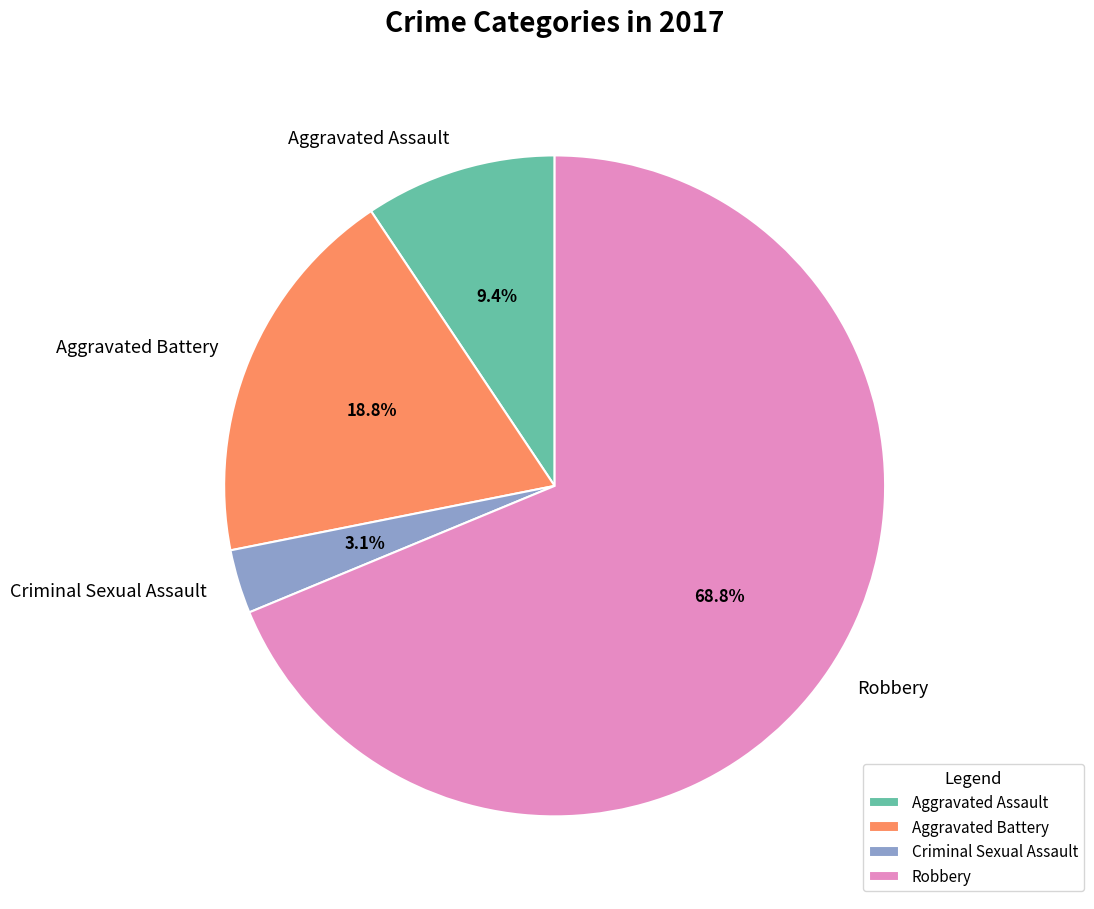

To the nearest percent, what is the difference between the Aggravated Battery and Robbery slice percentages?

50%